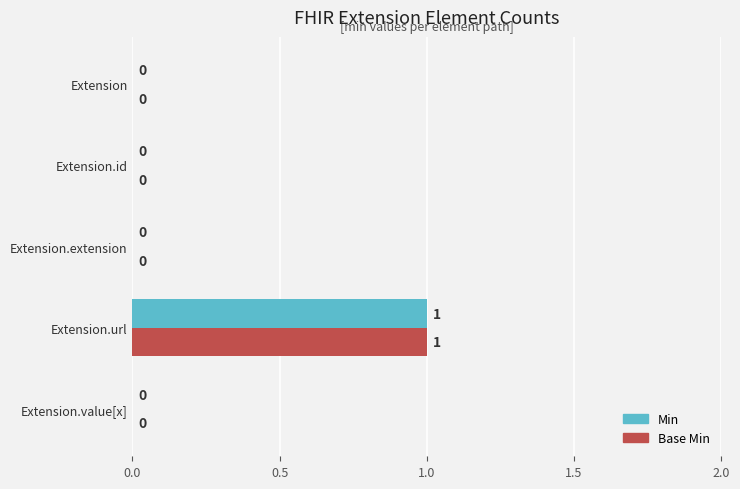

How many Base Min values are between 0 and 1?

5